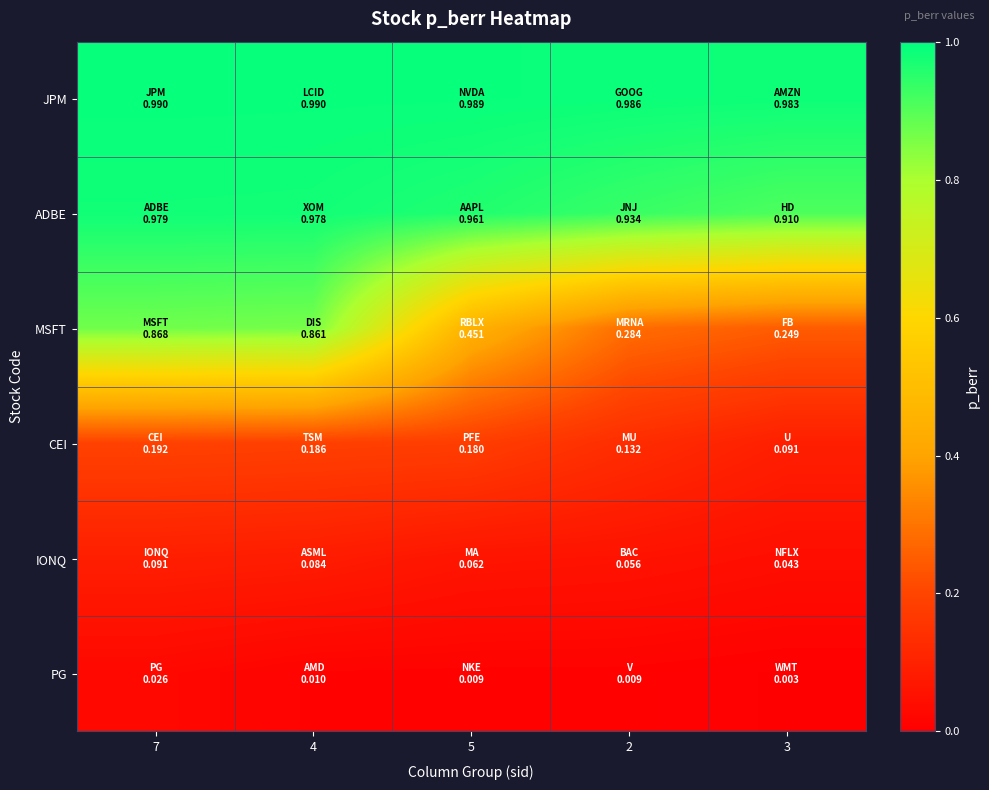

Which series has the widest spread of values?

MSFT